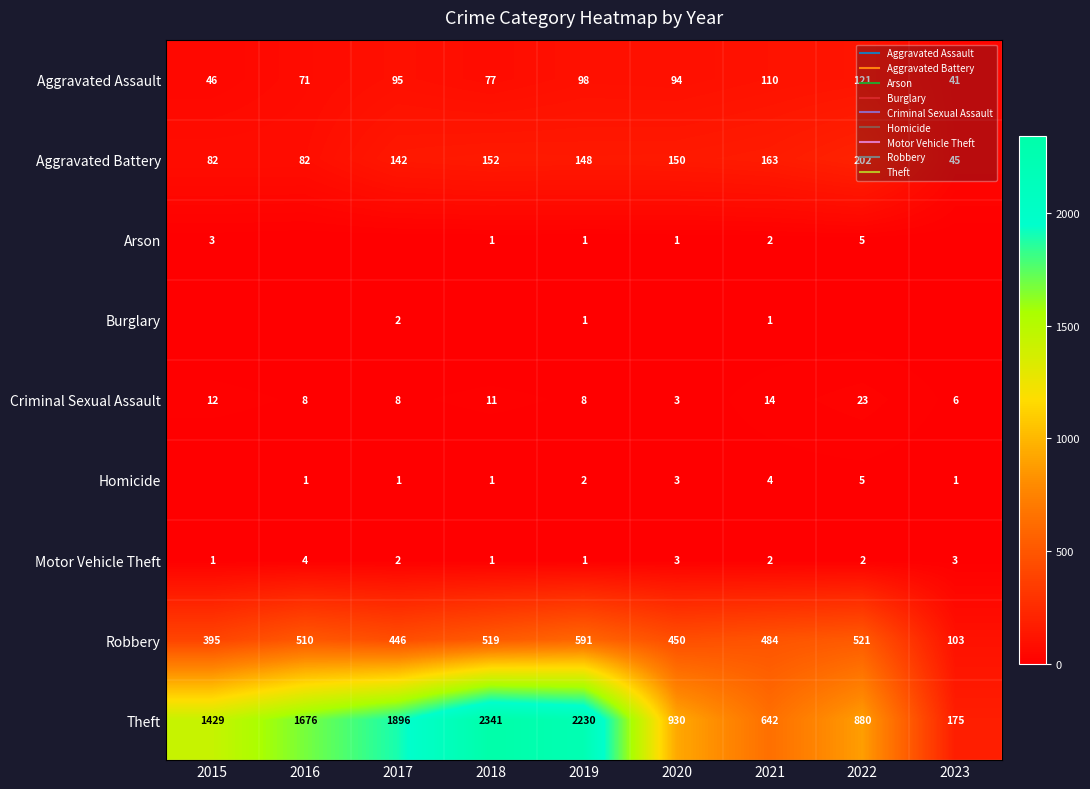

At which label is Motor Vehicle Theft closest to 2?

2017